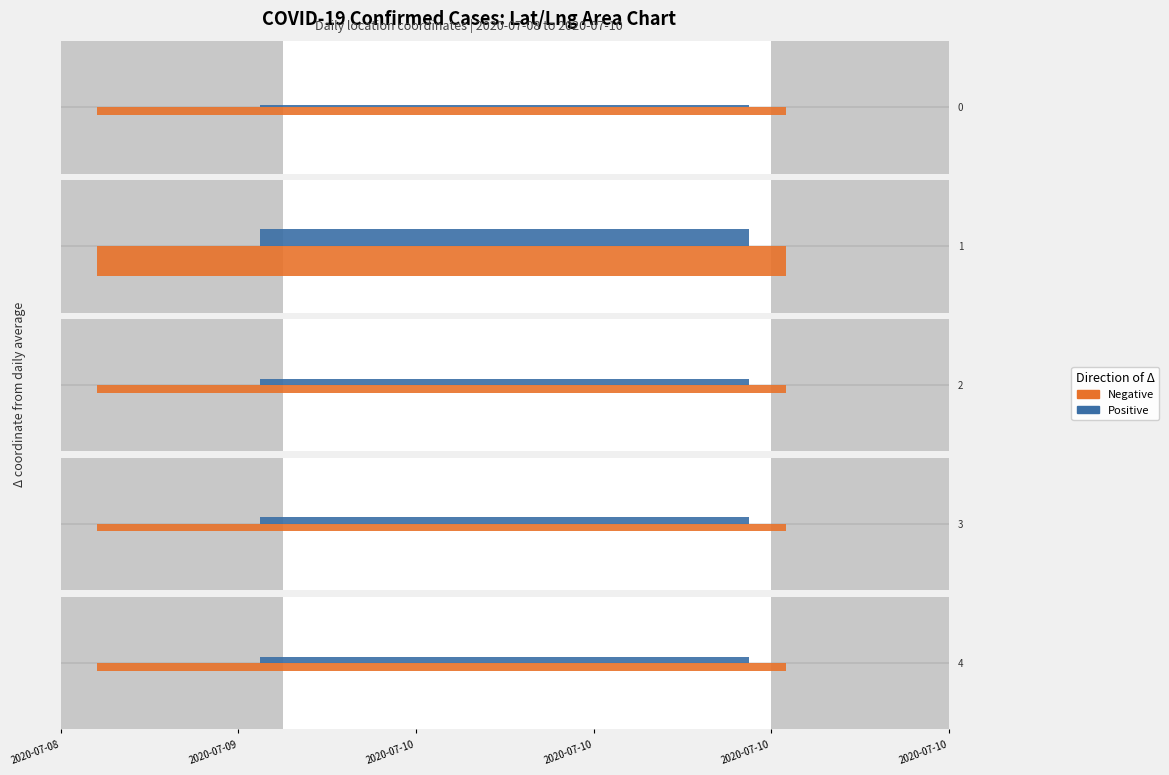

Which has a higher value, 2020-07-08 or 2020-07-10?

2020-07-10